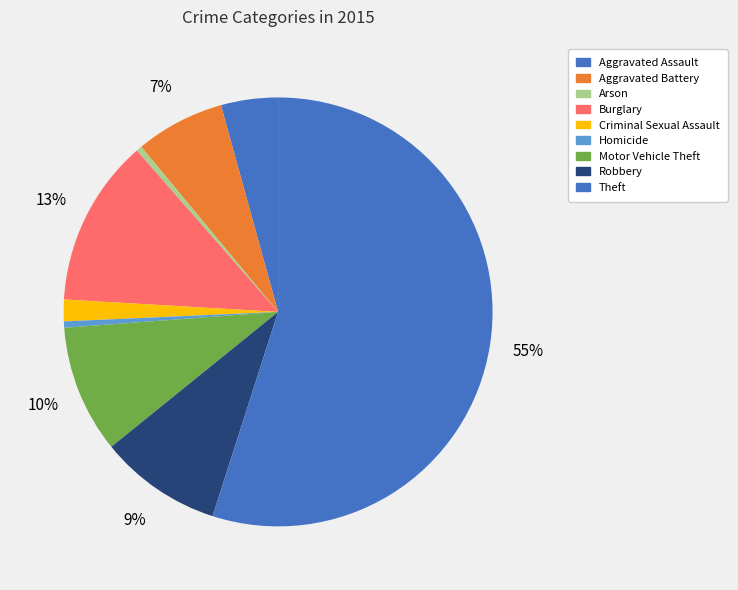

Does any single category account for the majority?

Yes